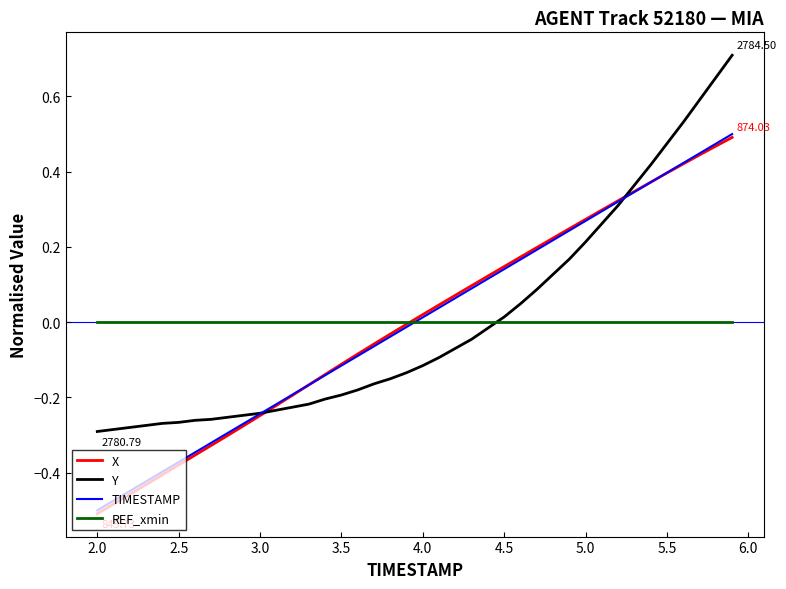

Is the value of TIMESTAMP at 4.0 greater than the value of Y at 5.5?

No